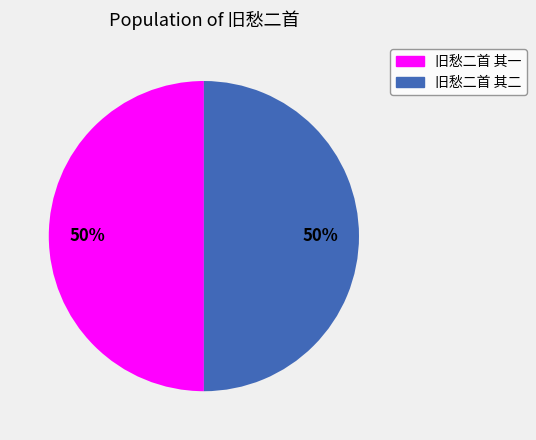

What is the ratio of the value at 旧愁二首 其一 to the value at 旧愁二首 其二?

1.0